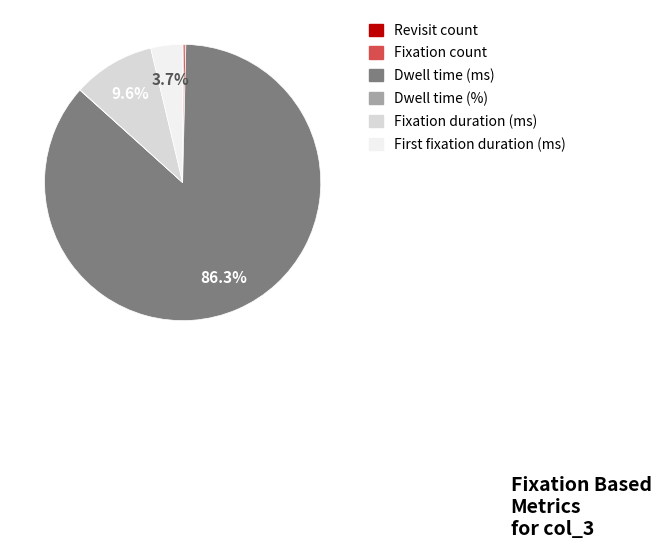

Which category has the biggest portion of the pie?

Dwell time (ms)